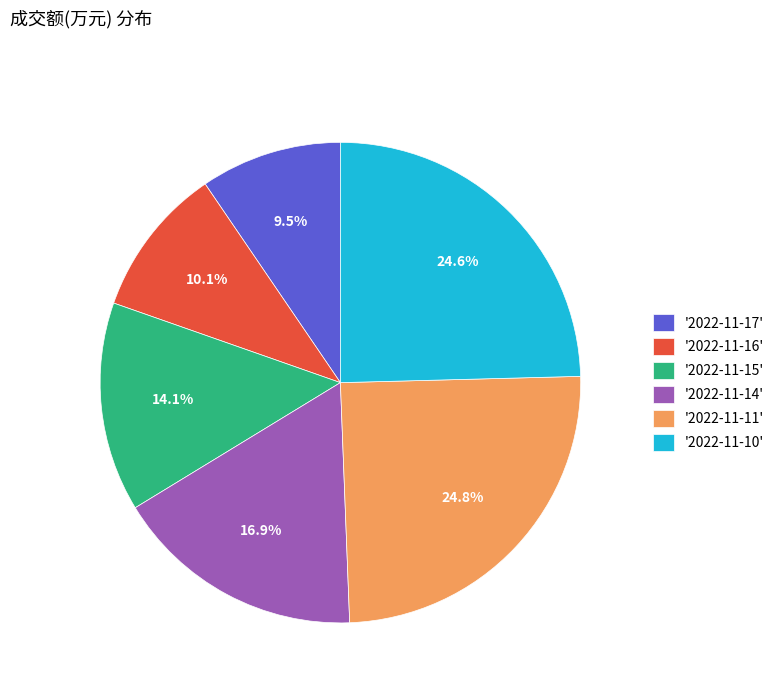

What is the total percentage of '2022-11-15' and '2022-11-14'?

31.0%